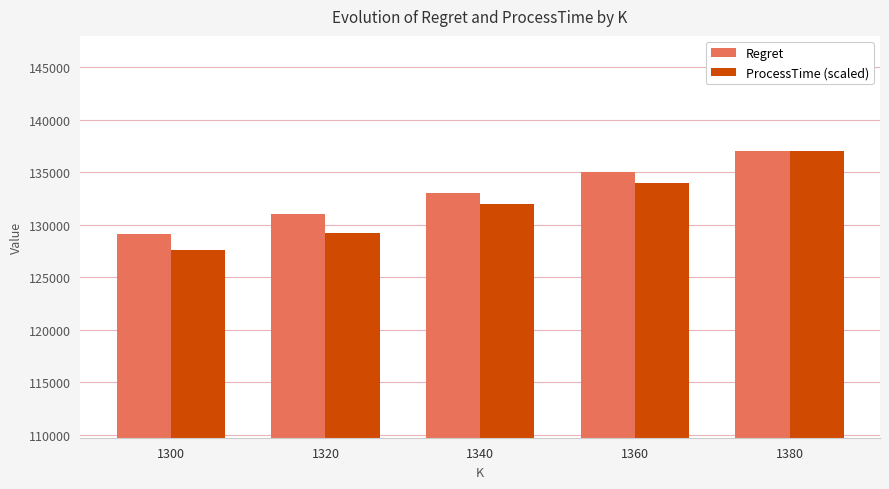

Is it true that Regret equals 198631.6 at 1300?

False